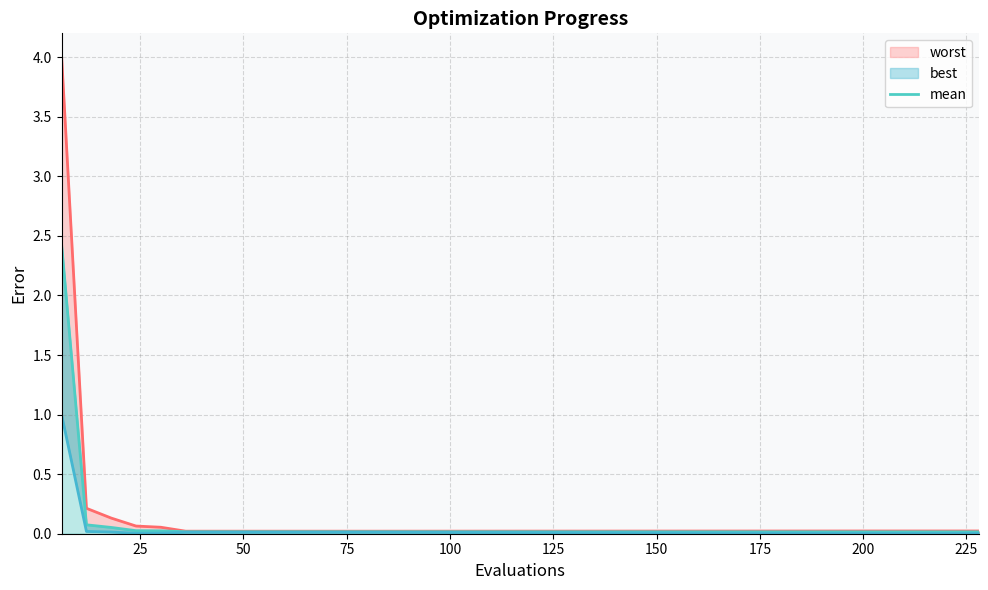

The chart shows a value of 0.0 at 125. True or false?

True